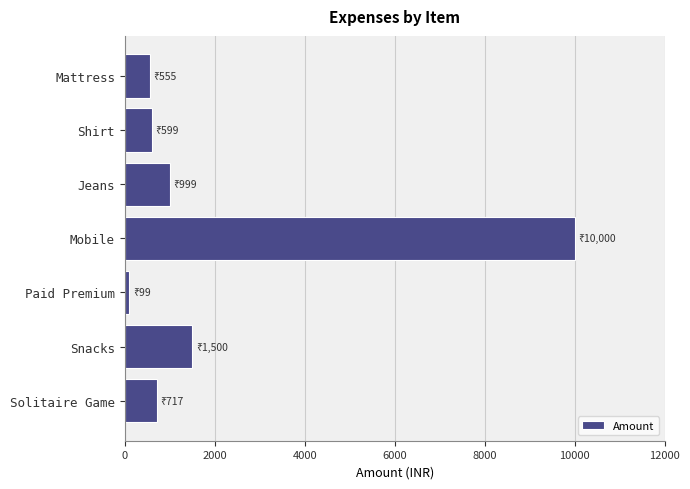

Approximately how many times larger is the value at Shirt compared to Solitaire Game?

0.8